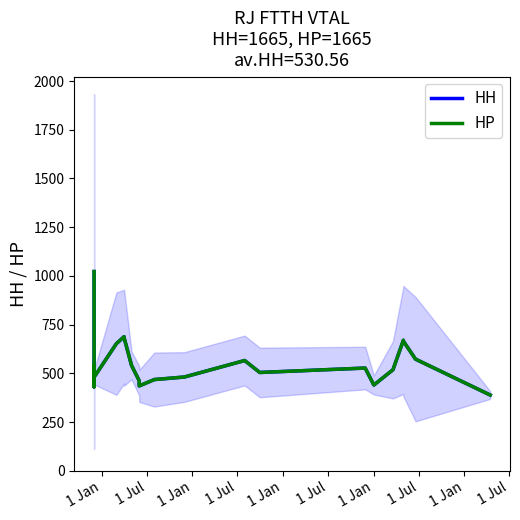

Does the chart display data point markers on the line(s)?

No